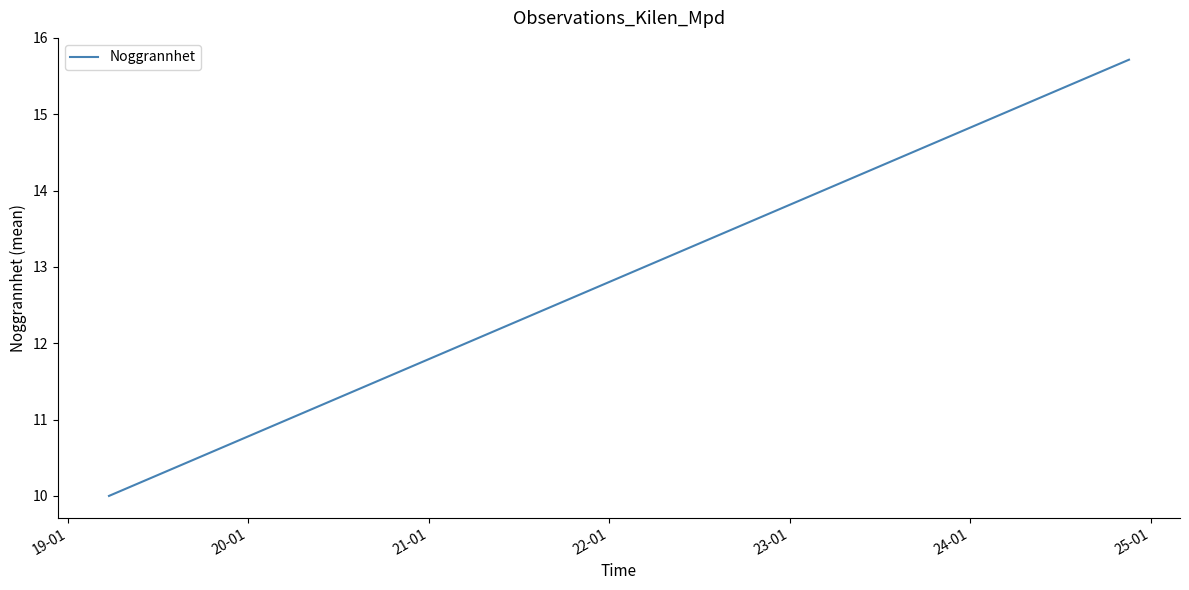

What is the value of the 2nd point from the left?

15.7